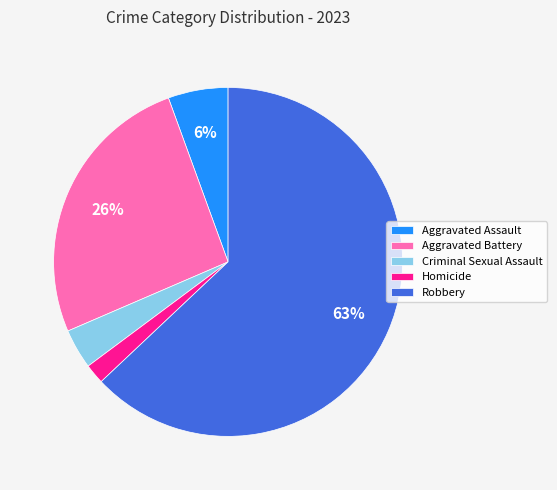

Which category has the biggest portion of the pie?

Robbery